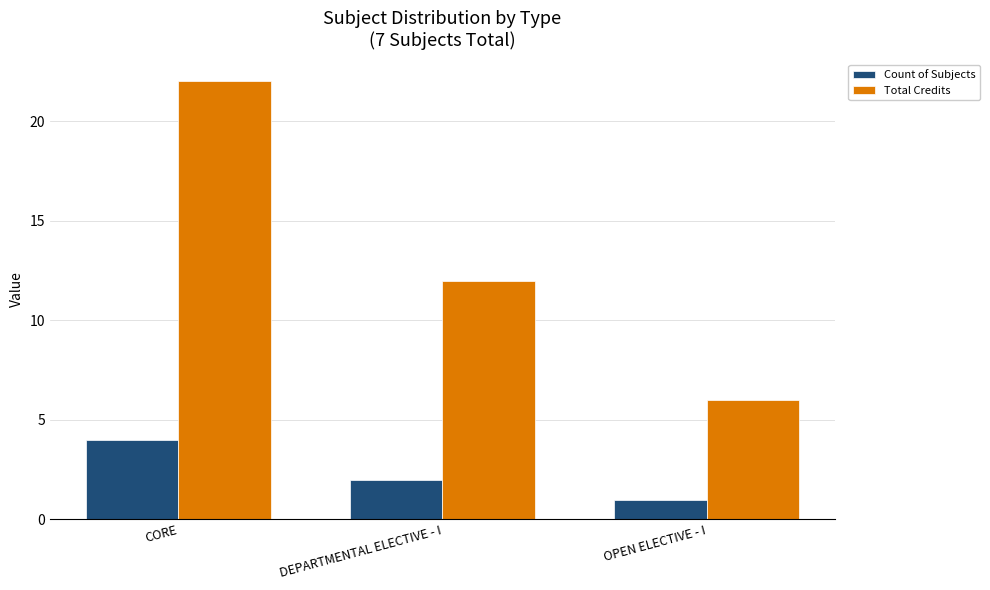

What are all the series names shown in the legend?

Count of Subjects, Total Credits